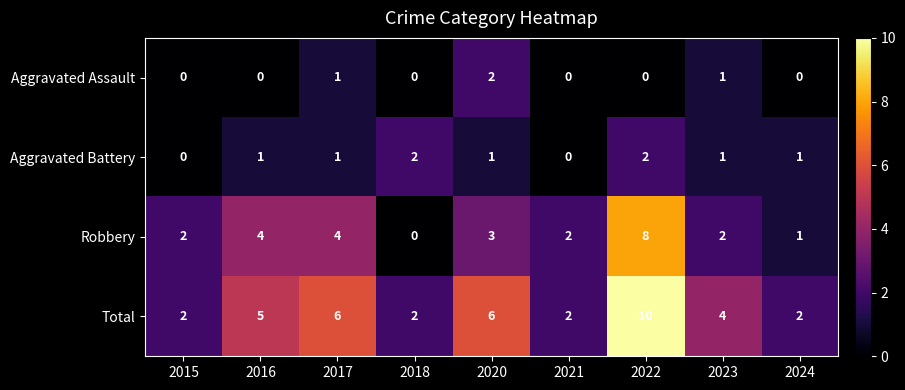

The Aggravated Battery series shows 1 at 2020. True or false?

True